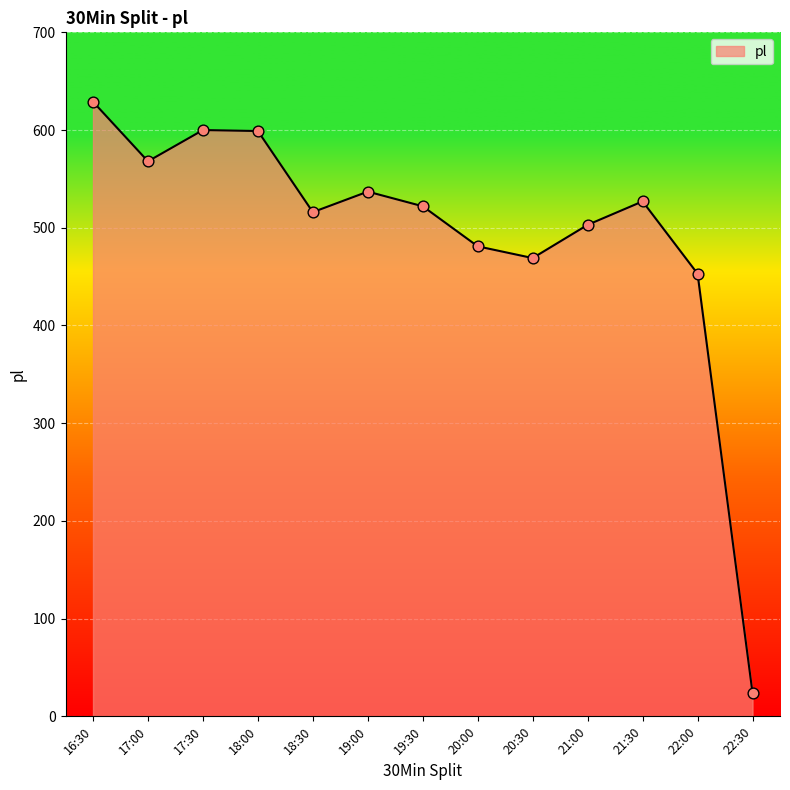

Approximately how many times larger is the value at 20:00 compared to 16:30?

0.8